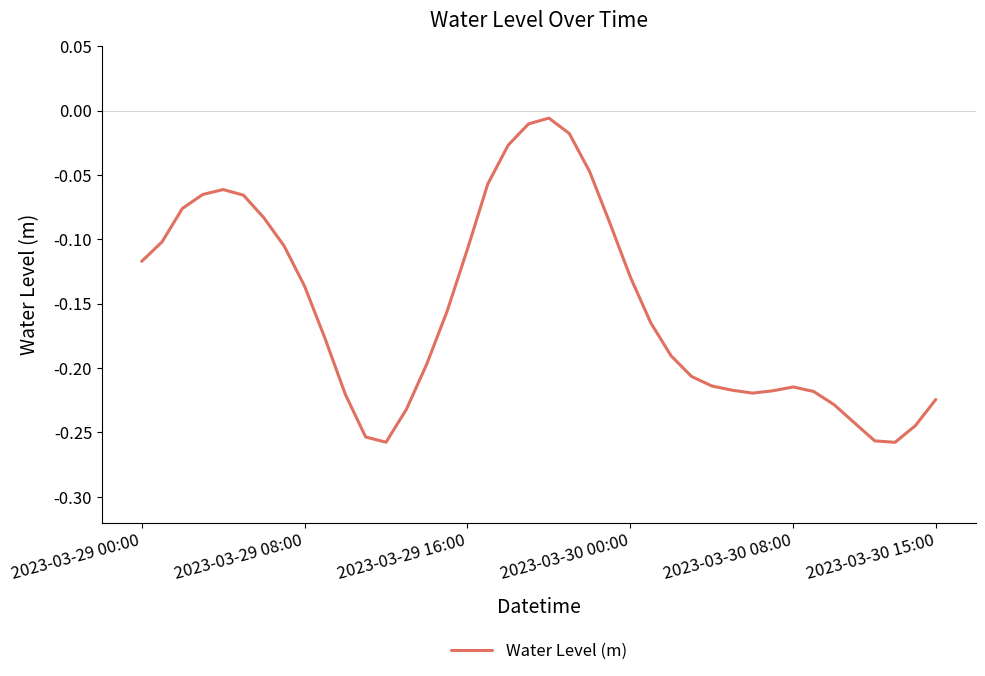

What is the difference between the maximum and minimum values?

0.3